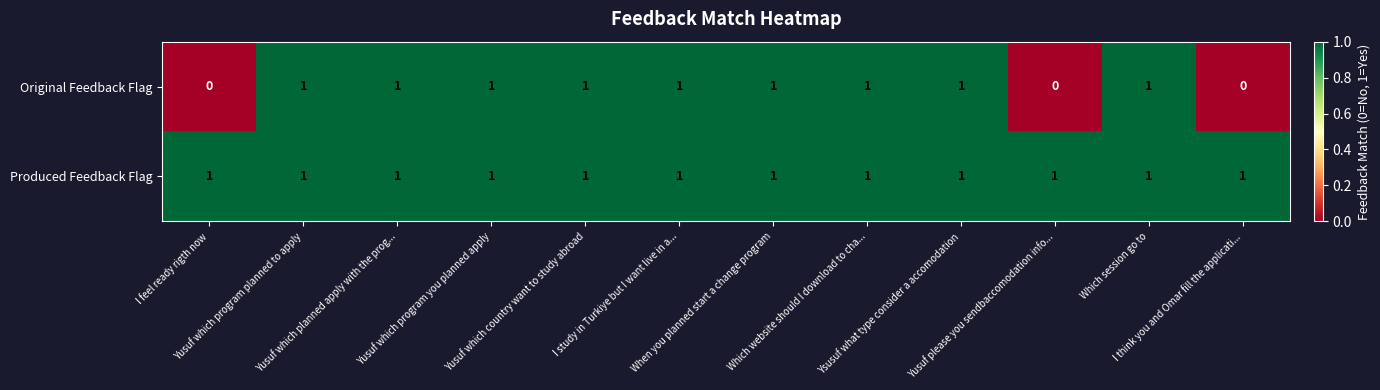

At how many categories does at least one series exceed 0?

12